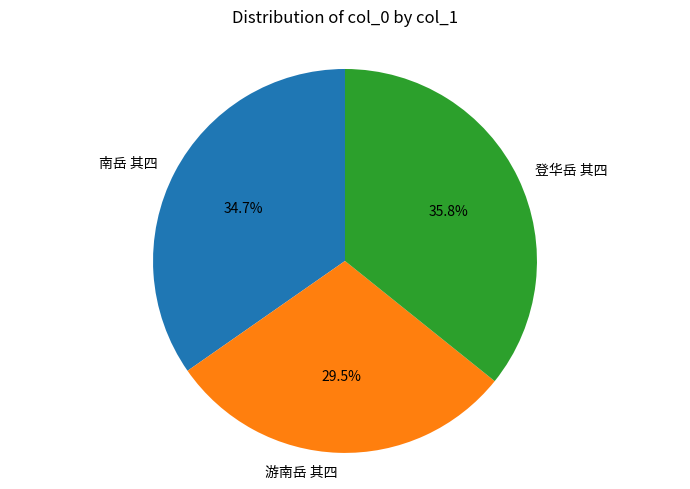

Between 南岳 其四 and 游南岳 其四, which is larger?

南岳 其四